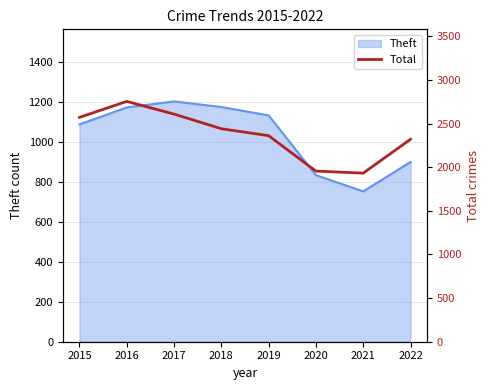

Which label corresponds to the largest value in the chart?

2016